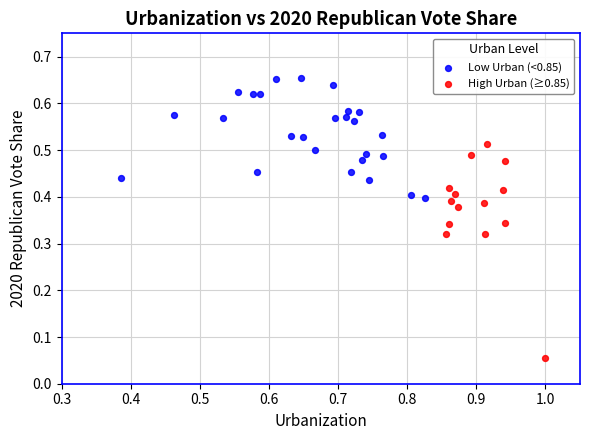

Which series contains the highest Y value?

Low Urban (<0.85)